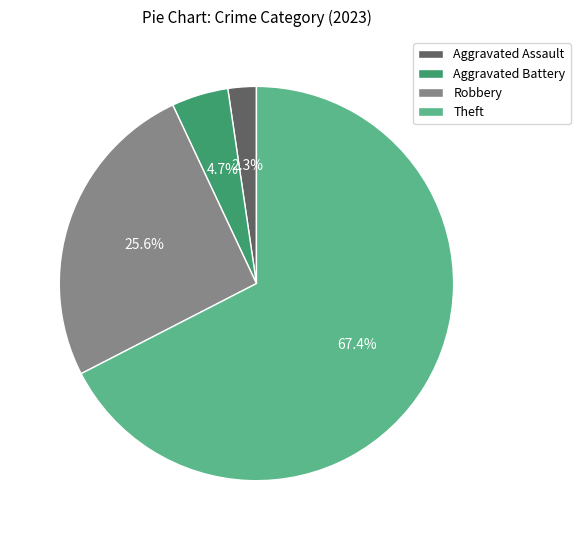

What portion of the pie excludes Aggravated Battery?

95.3%